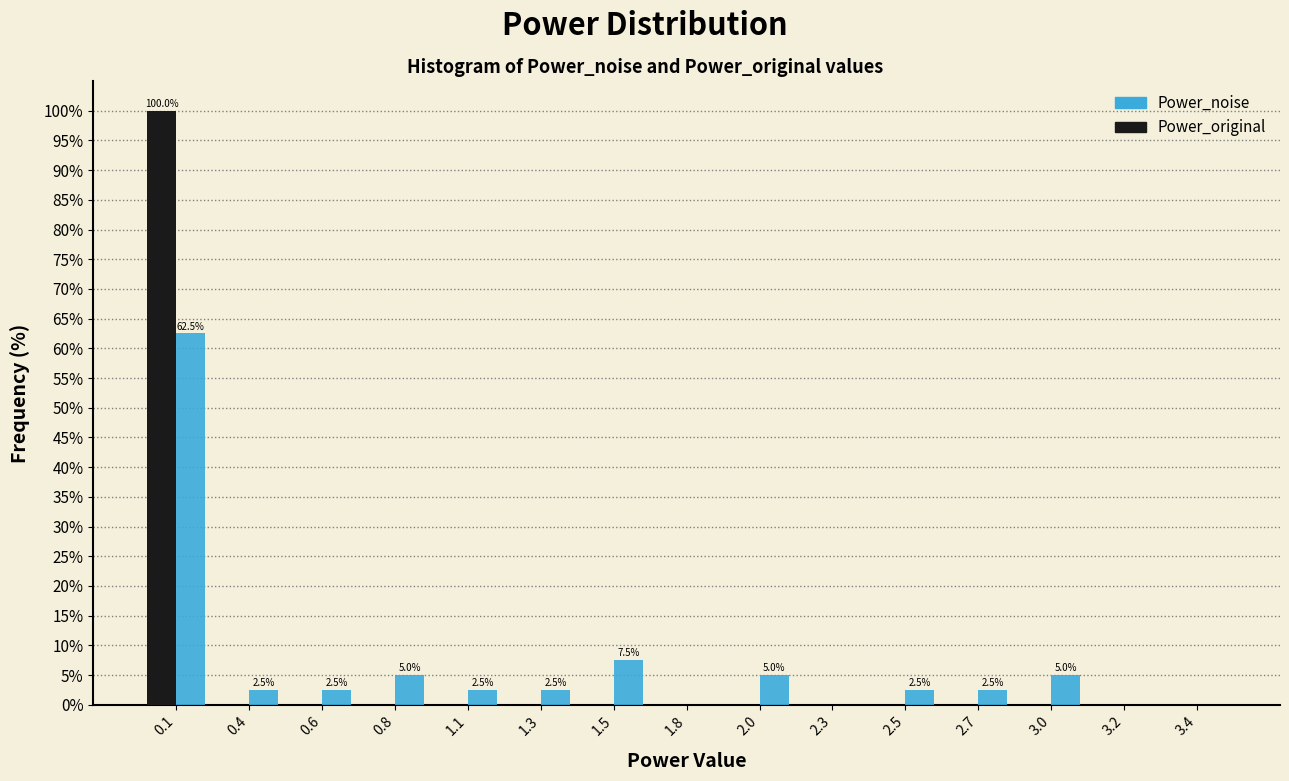

What is the sum of all Power_original values?

100.0